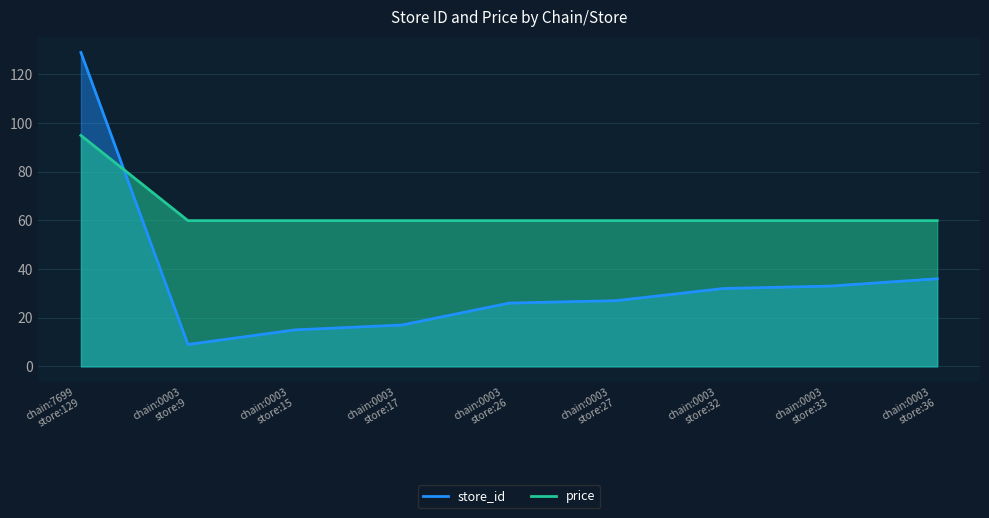

Rank the series by their average value, from lowest to highest.

store_id, price